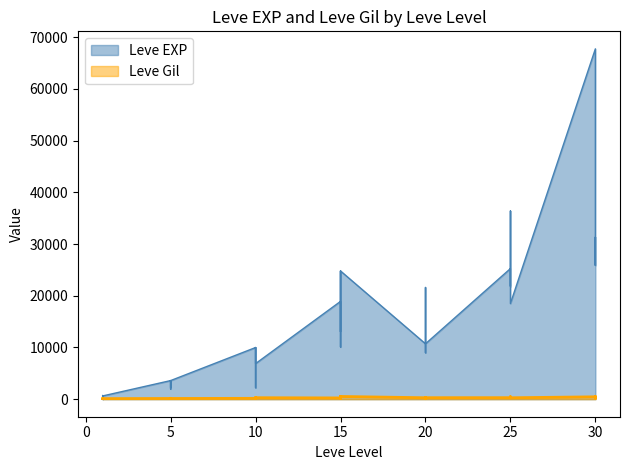

What are all the series names shown in the legend?

Leve EXP, Leve Gil